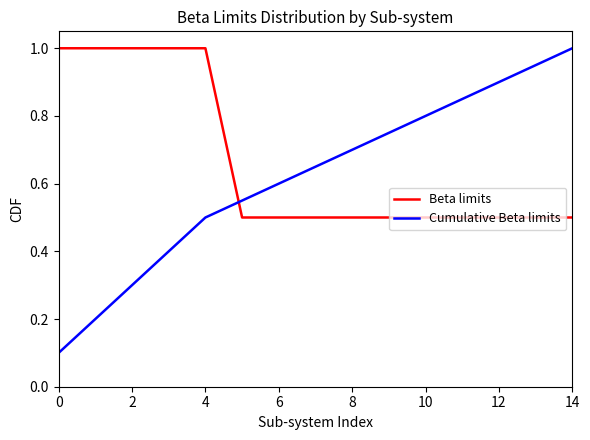

True or false: Cumulative Beta limits and Beta limits cross at least once.

True